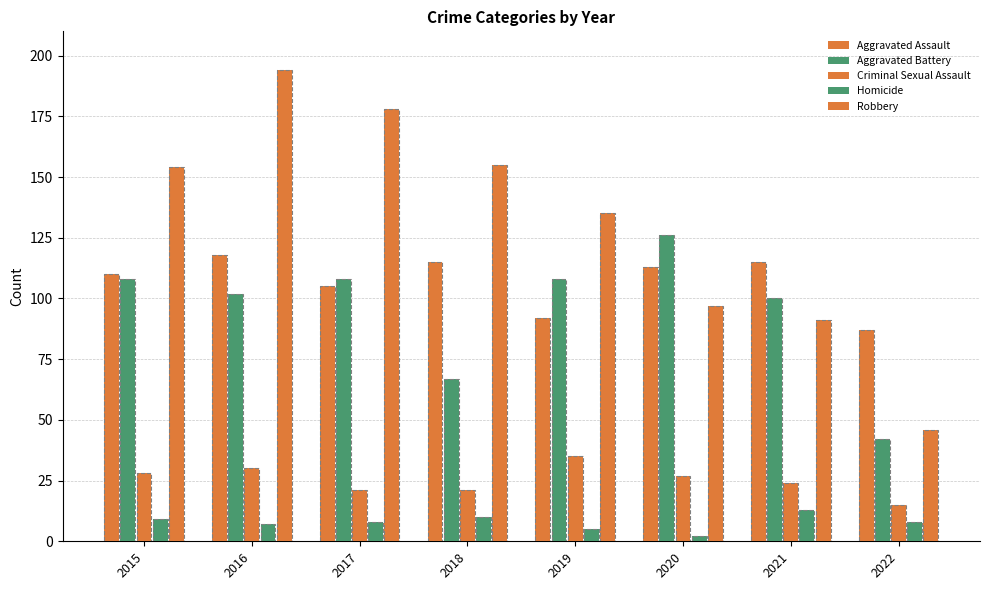

How many categories are shown in the chart?

8